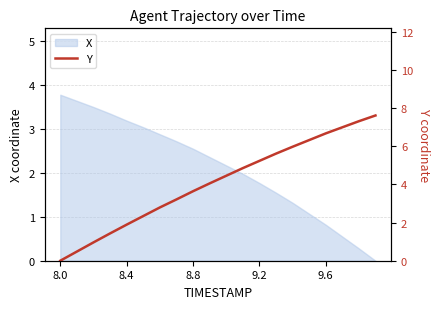

What is the difference between the maximum and second lowest values?

7.1